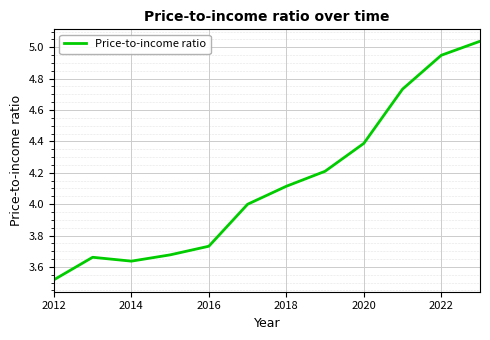

What is the difference between the maximum and minimum values?

1.5